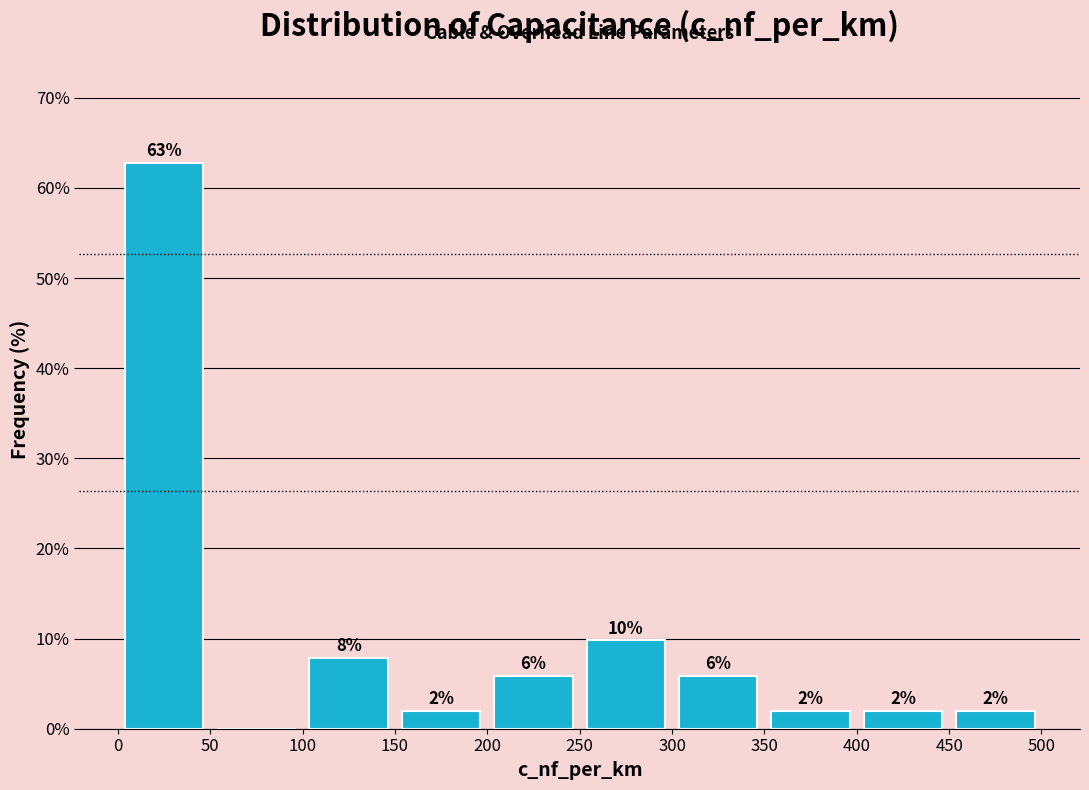

Which range on the x-axis has the tallest bar?

0 to 50